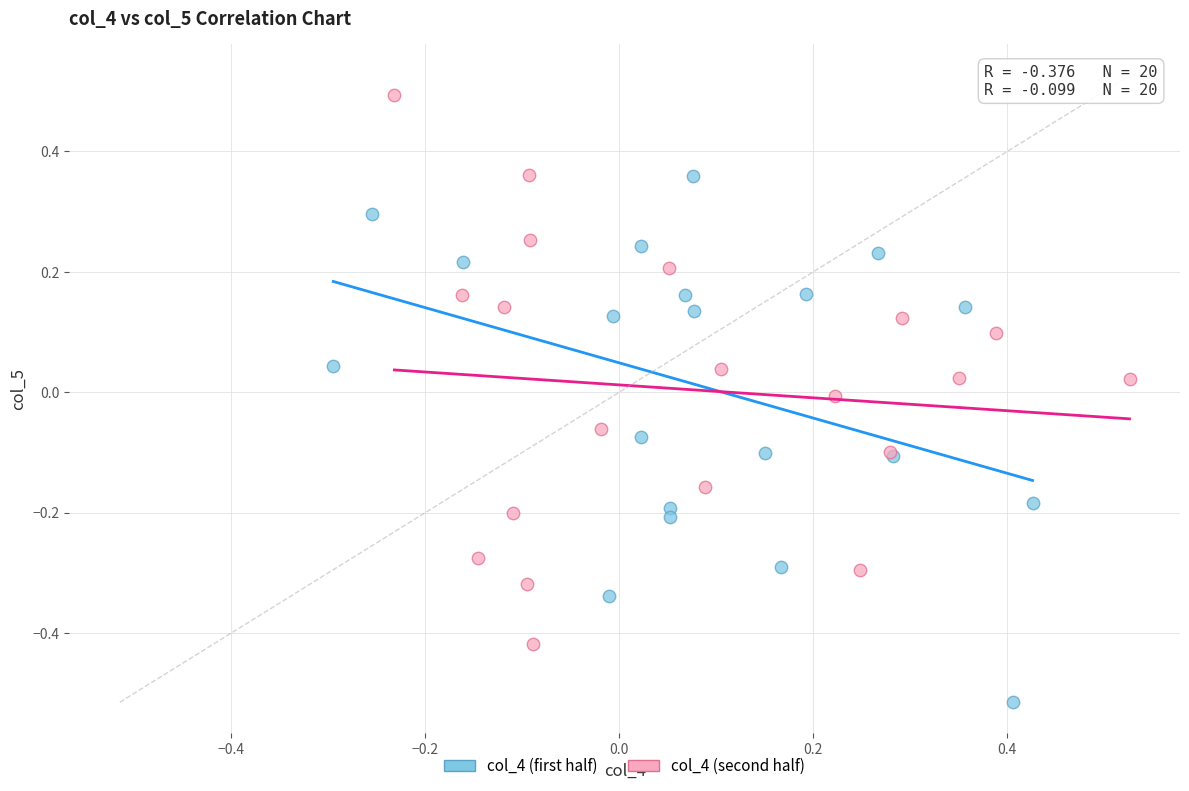

Which series contains the lowest Y value?

col_4 (first half)